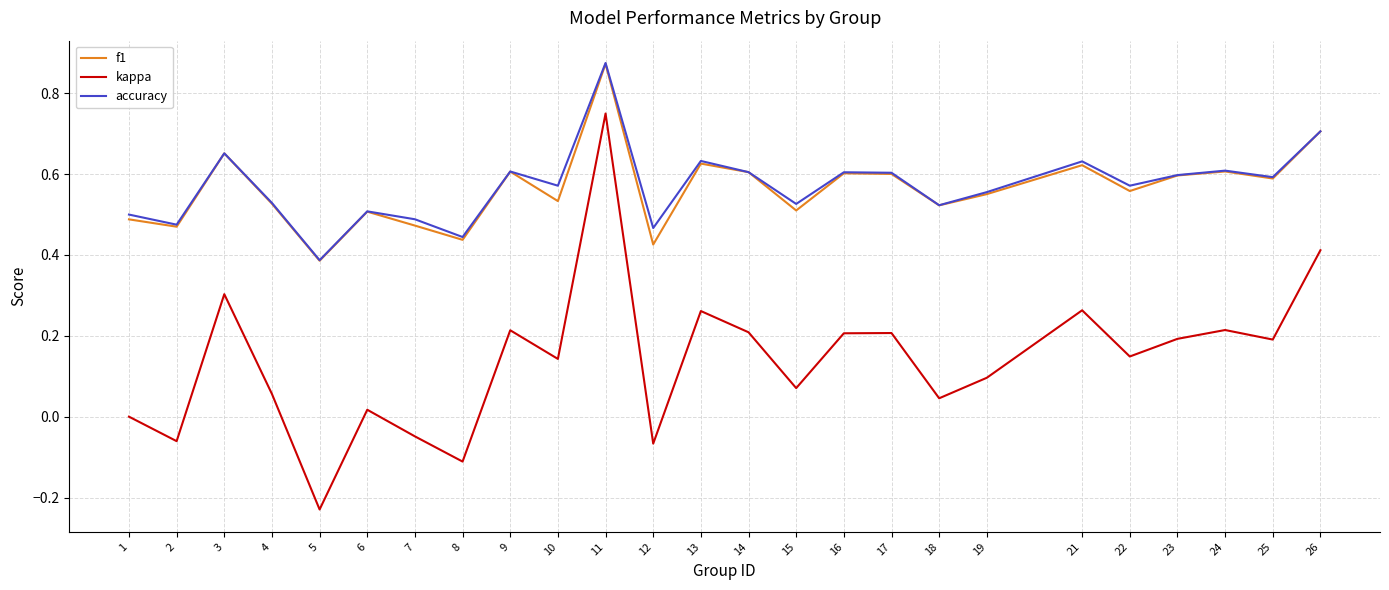

True or false: kappa and accuracy intersect in this chart.

False